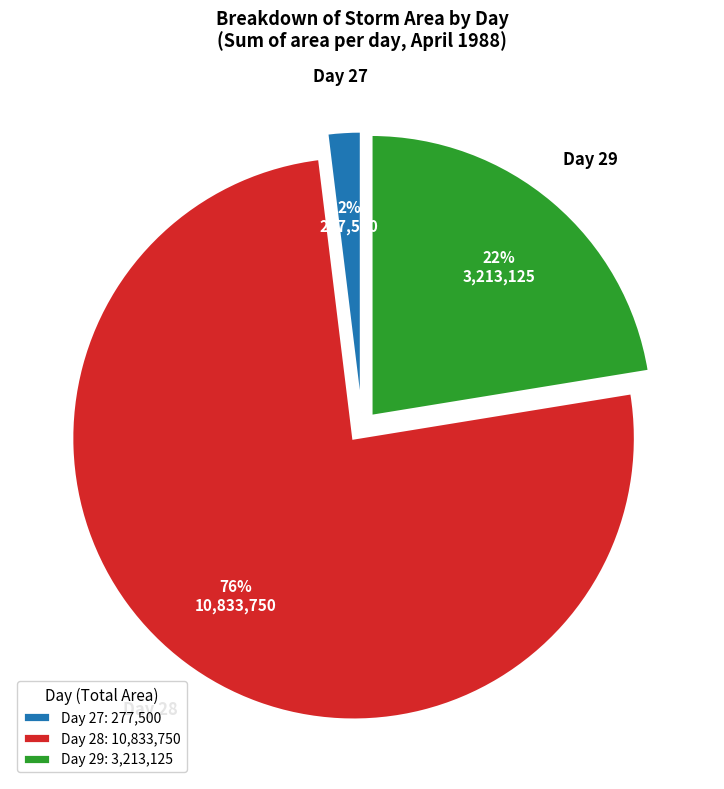

Do Day 29: 3,213,125 and Day 27: 277,500 together represent more than half of the pie?

No